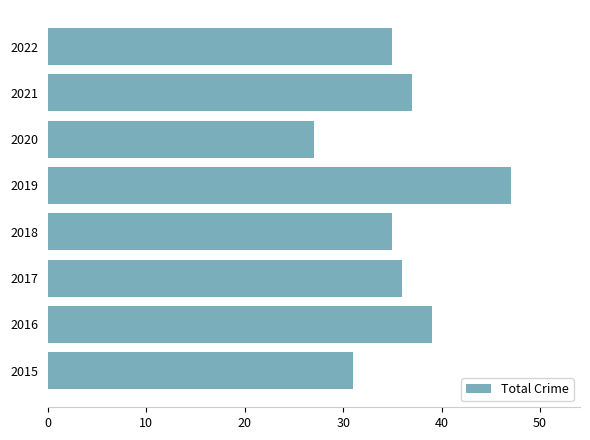

The value at 2017 is 14. True or false?

False